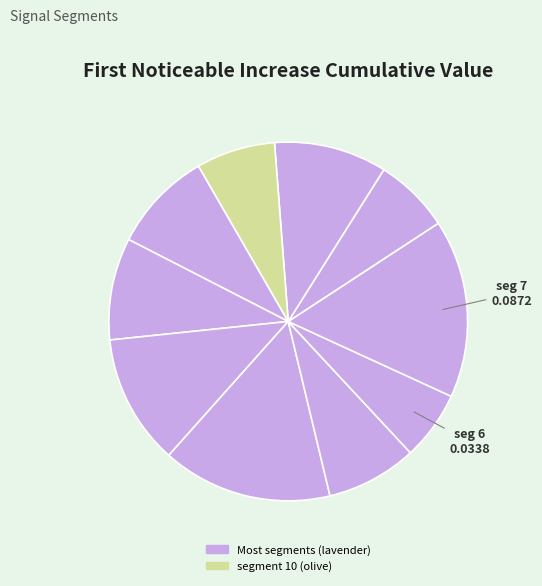

How many slices are in this pie chart?

10